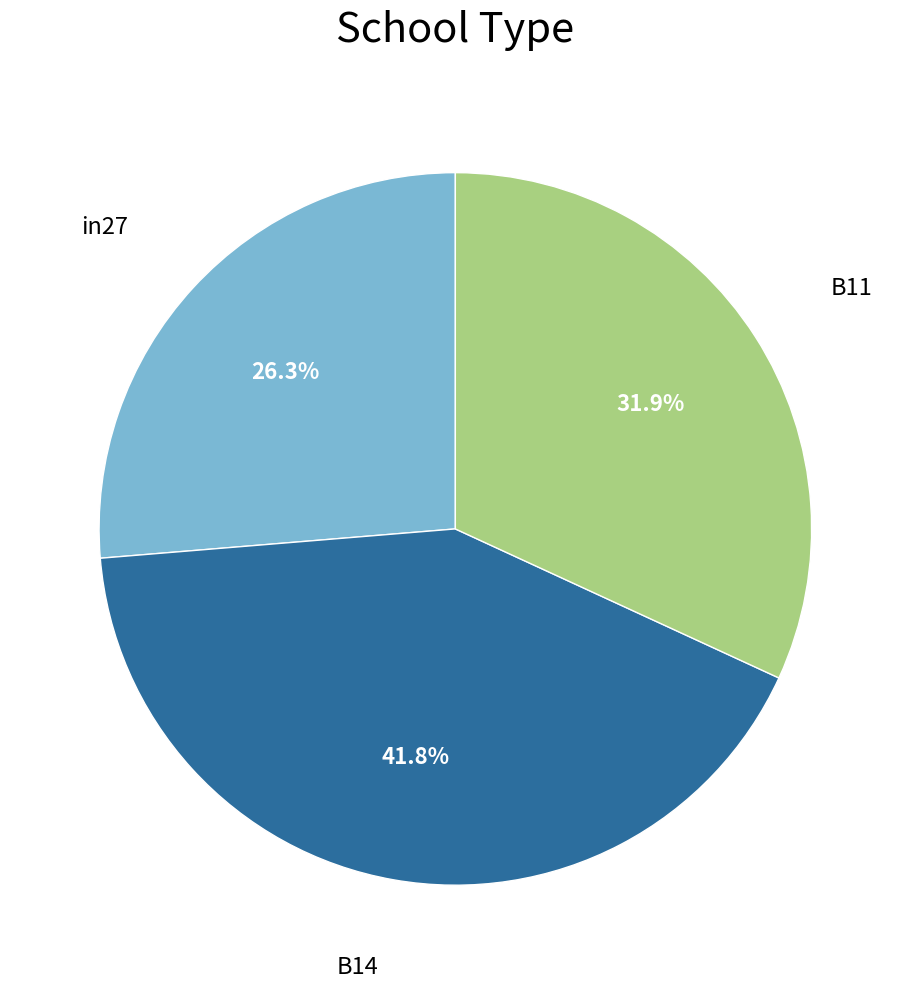

What is the largest slice in the pie chart?

B14